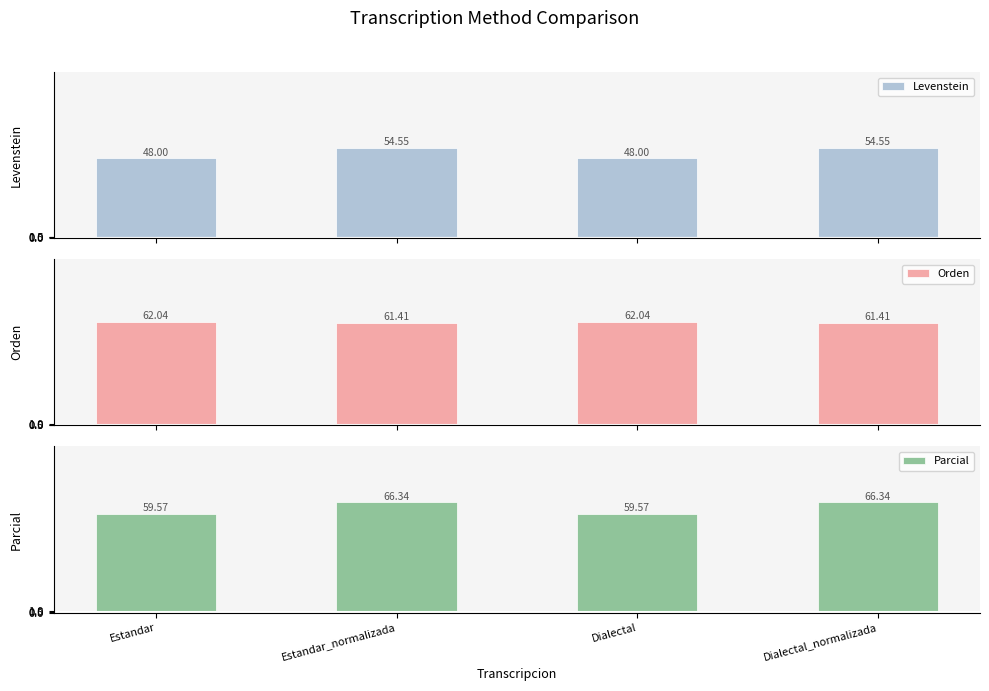

What is the difference between the maximum and minimum values in the Orden series?

0.6